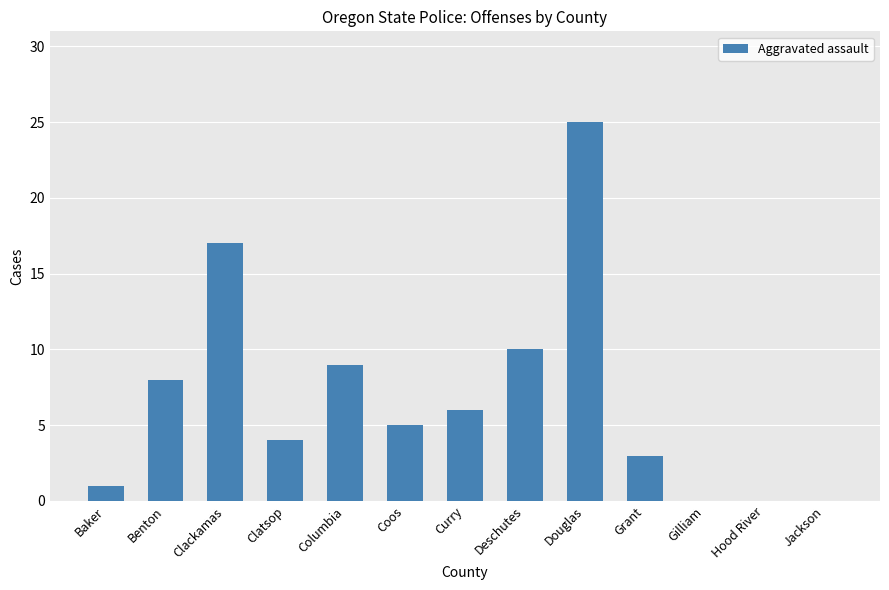

Between Clackamas and Deschutes, which is larger?

Clackamas